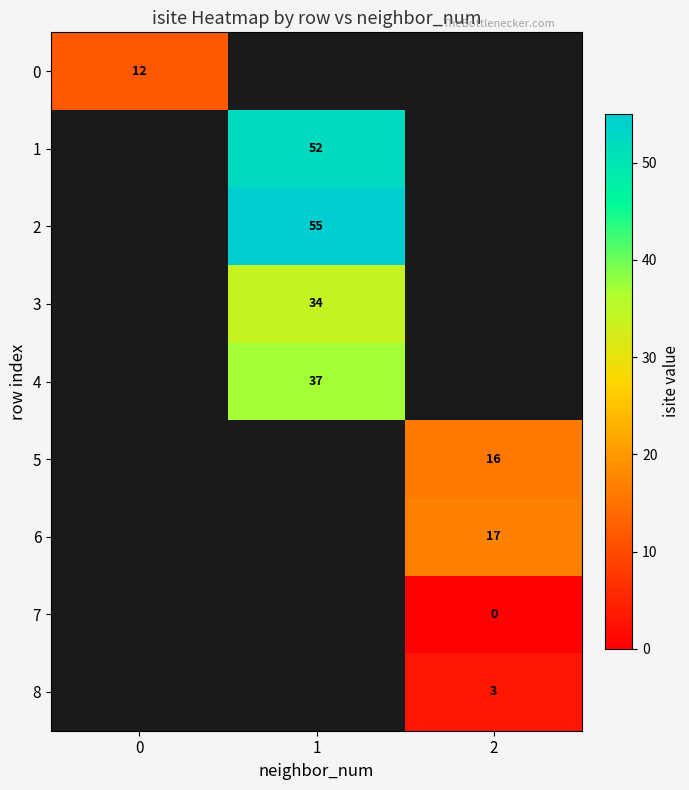

The value of 0 at 0 is 12. True or false?

True